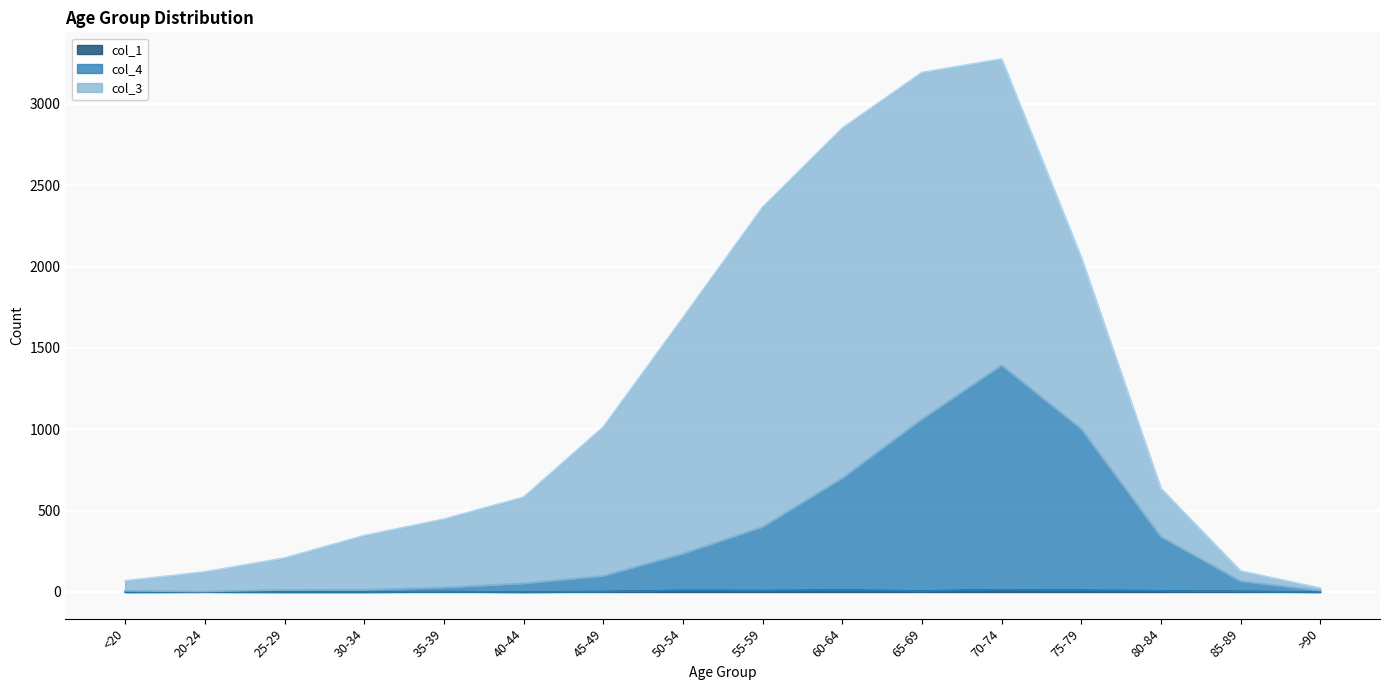

What is the average value of the col_1 series?

4